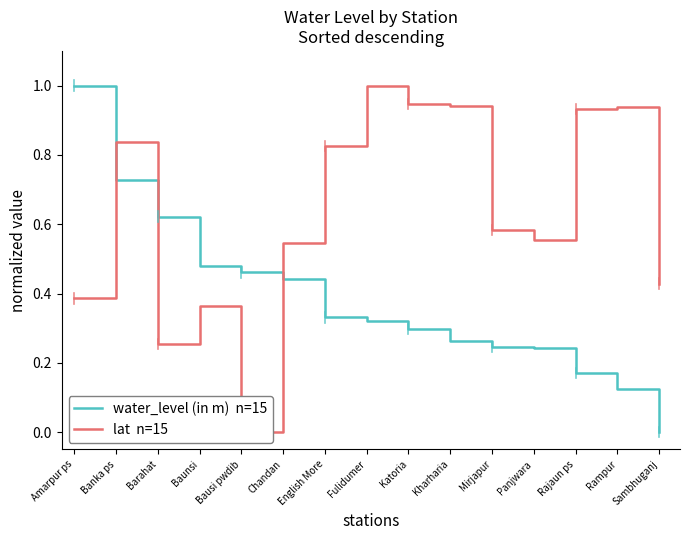

What is the value of the lat  n=15 point at the 15th from the left?

0.4